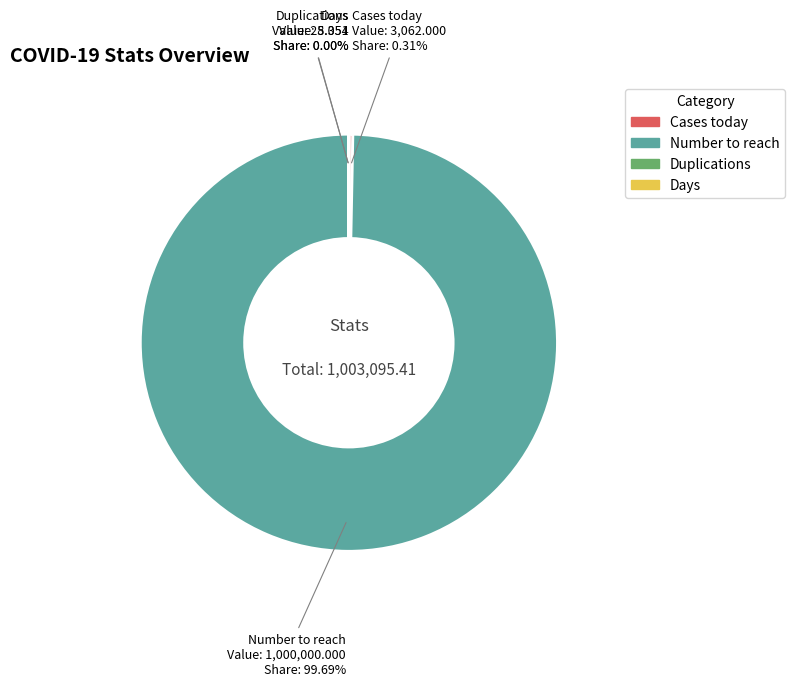

What is the largest slice in the pie chart?

Number to reach